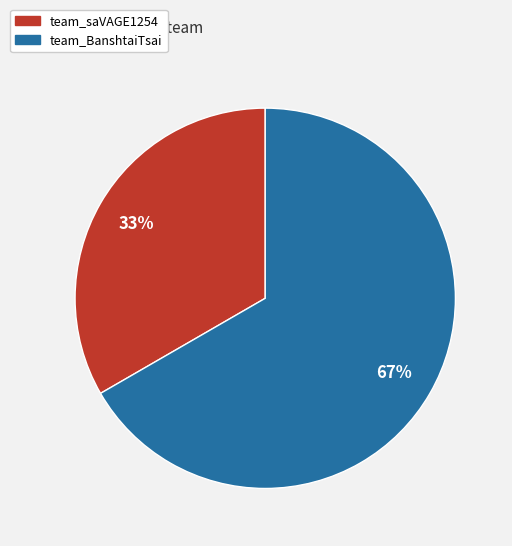

Between team_BanshtaiTsai and team_saVAGE1254, which is larger?

team_BanshtaiTsai